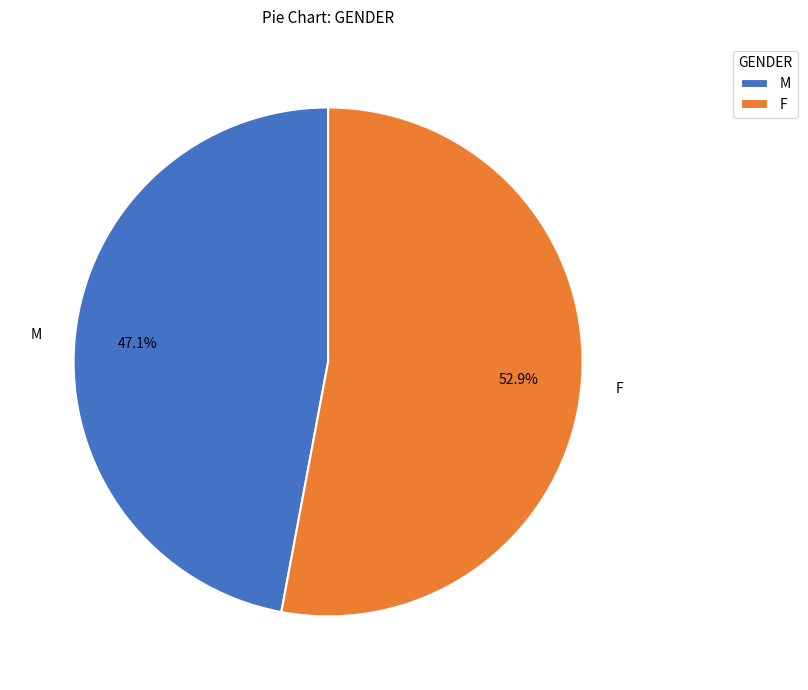

What is the total percentage of F and M?

100.0%